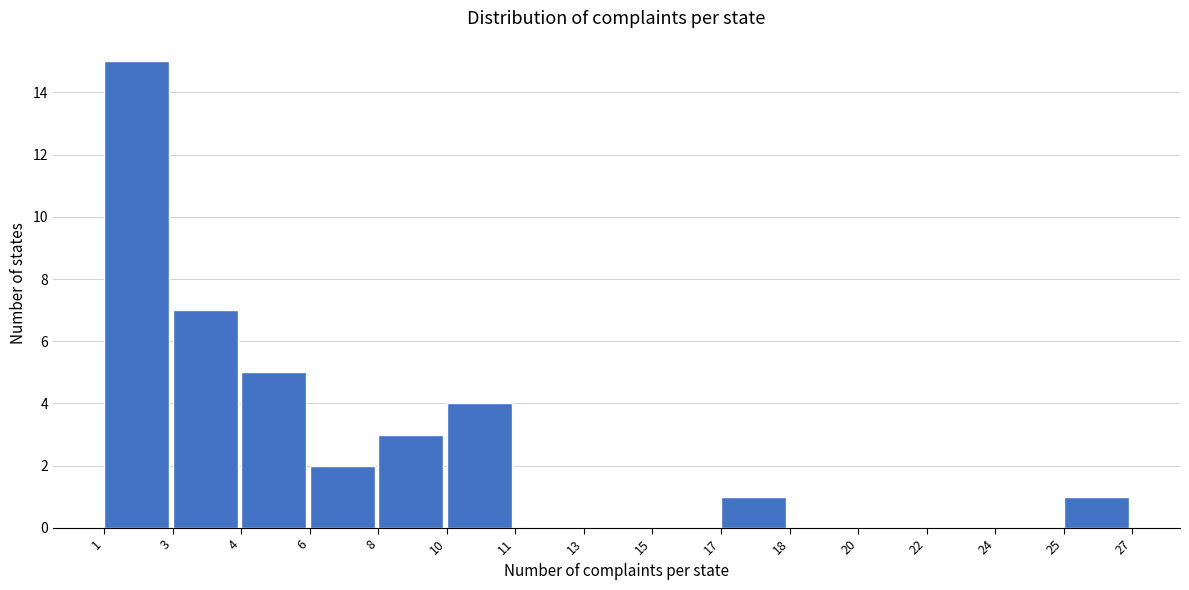

Reading right to left, what are all the values shown in this chart?

25=1	24=0	22=0	20=0	18=0	17=1	15=0	13=0	11=0	10=4	8=3	6=2	4=5	3=7	1=15